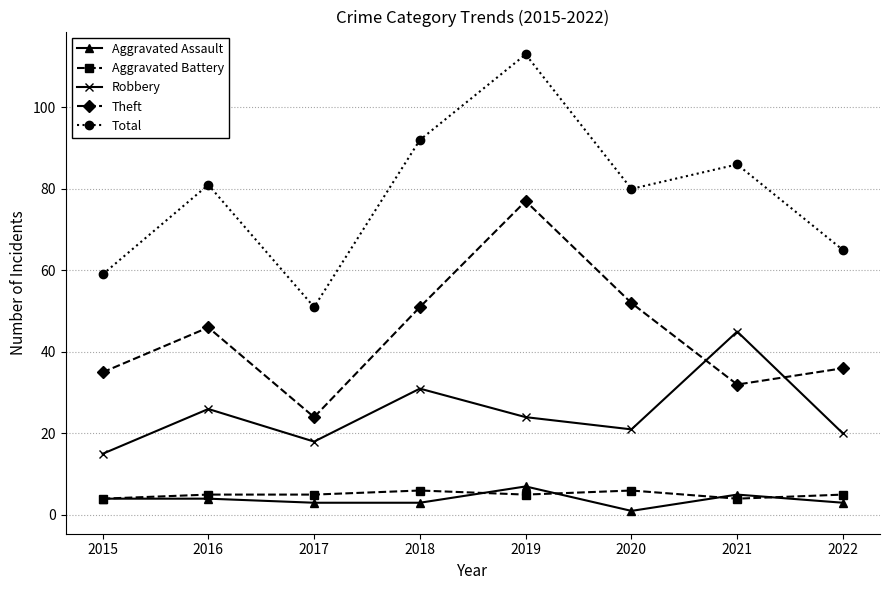

True or false: Total has more than 2 points higher than both neighbors.

True